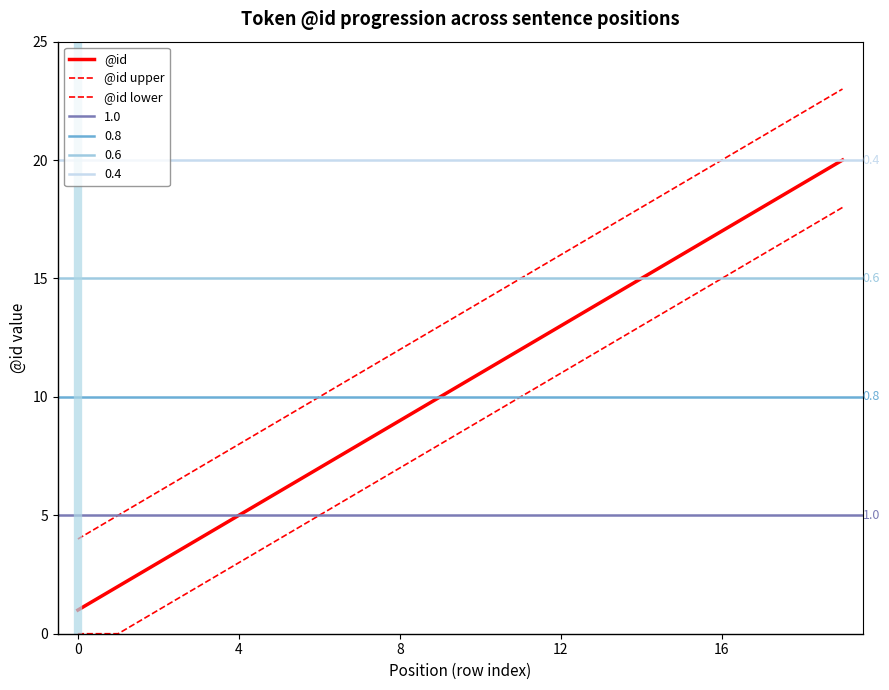

Is the value of @id at 7 greater than the value of @id lower at 11?

No